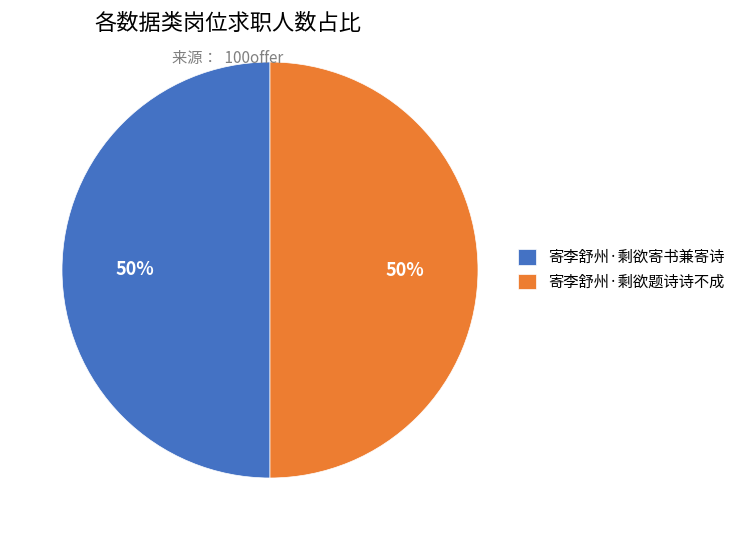

Is it true that 寄李舒州·剩欲题诗诗不成 is 62% of the pie?

False